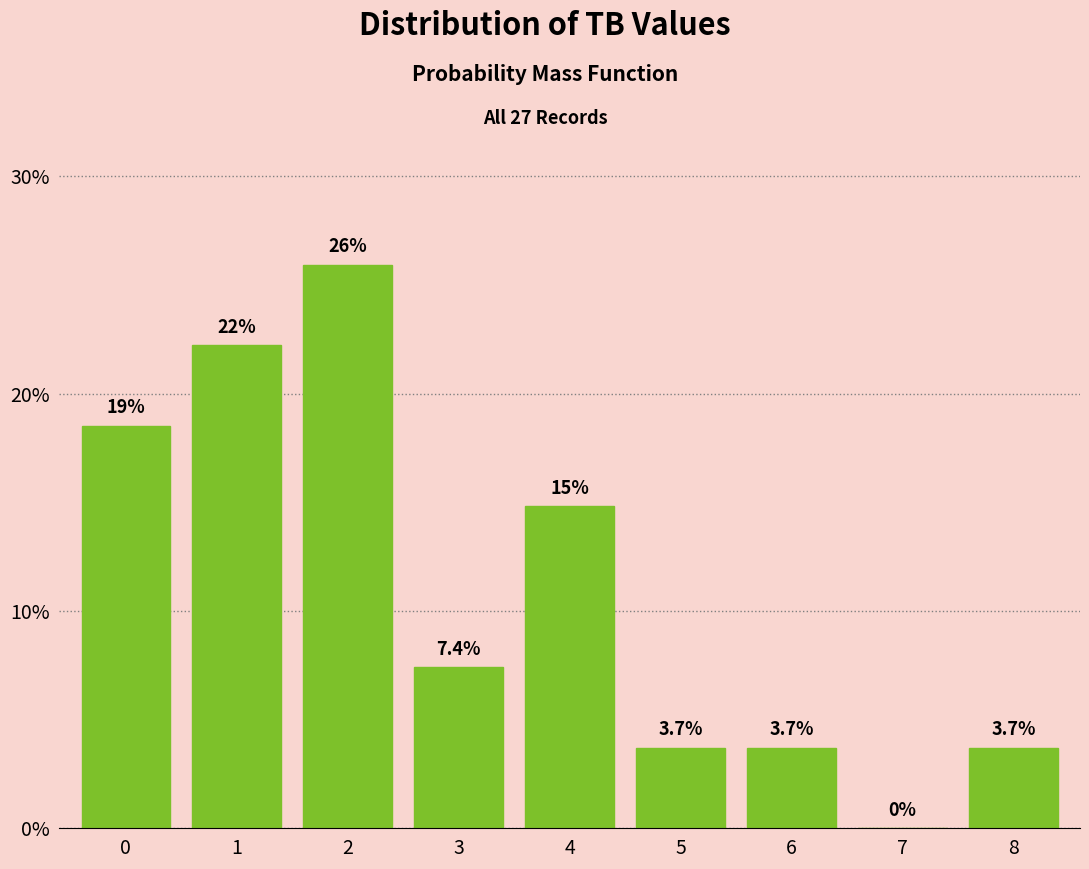

Reading right to left, what are all the values shown in this chart?

8=3.7	7=0.0	6=3.7	5=3.7	4=14.8	3=7.4	2=25.9	1=22.2	0=18.5